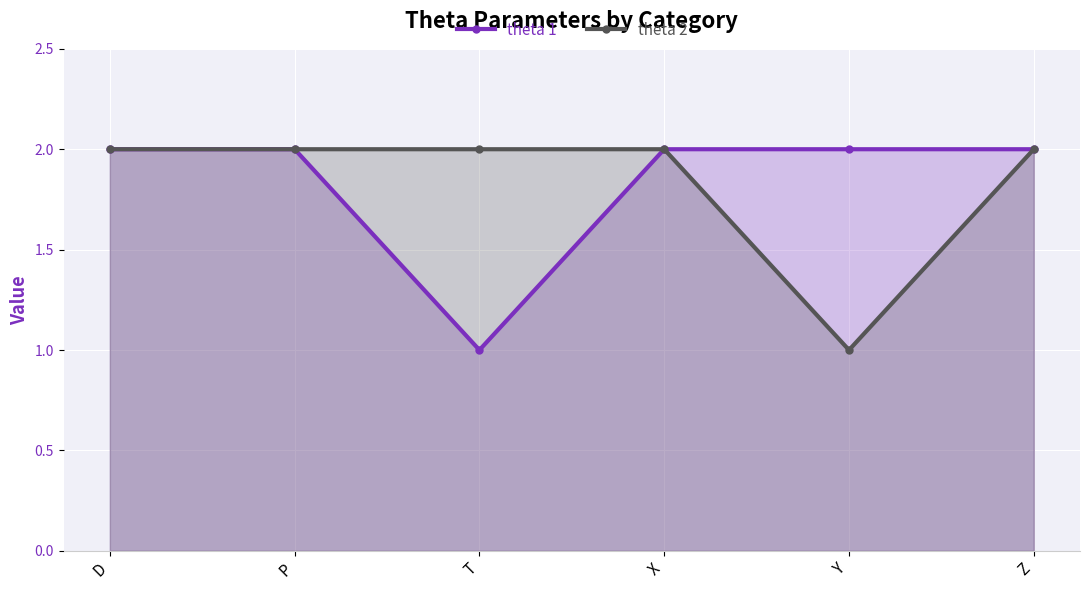

What is the approximate value of theta 1 at D?

2